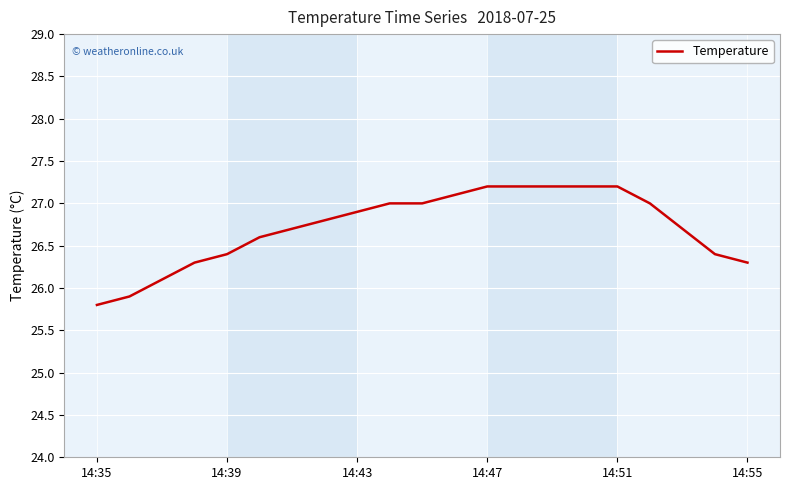

What is the greatest value displayed?

27.2